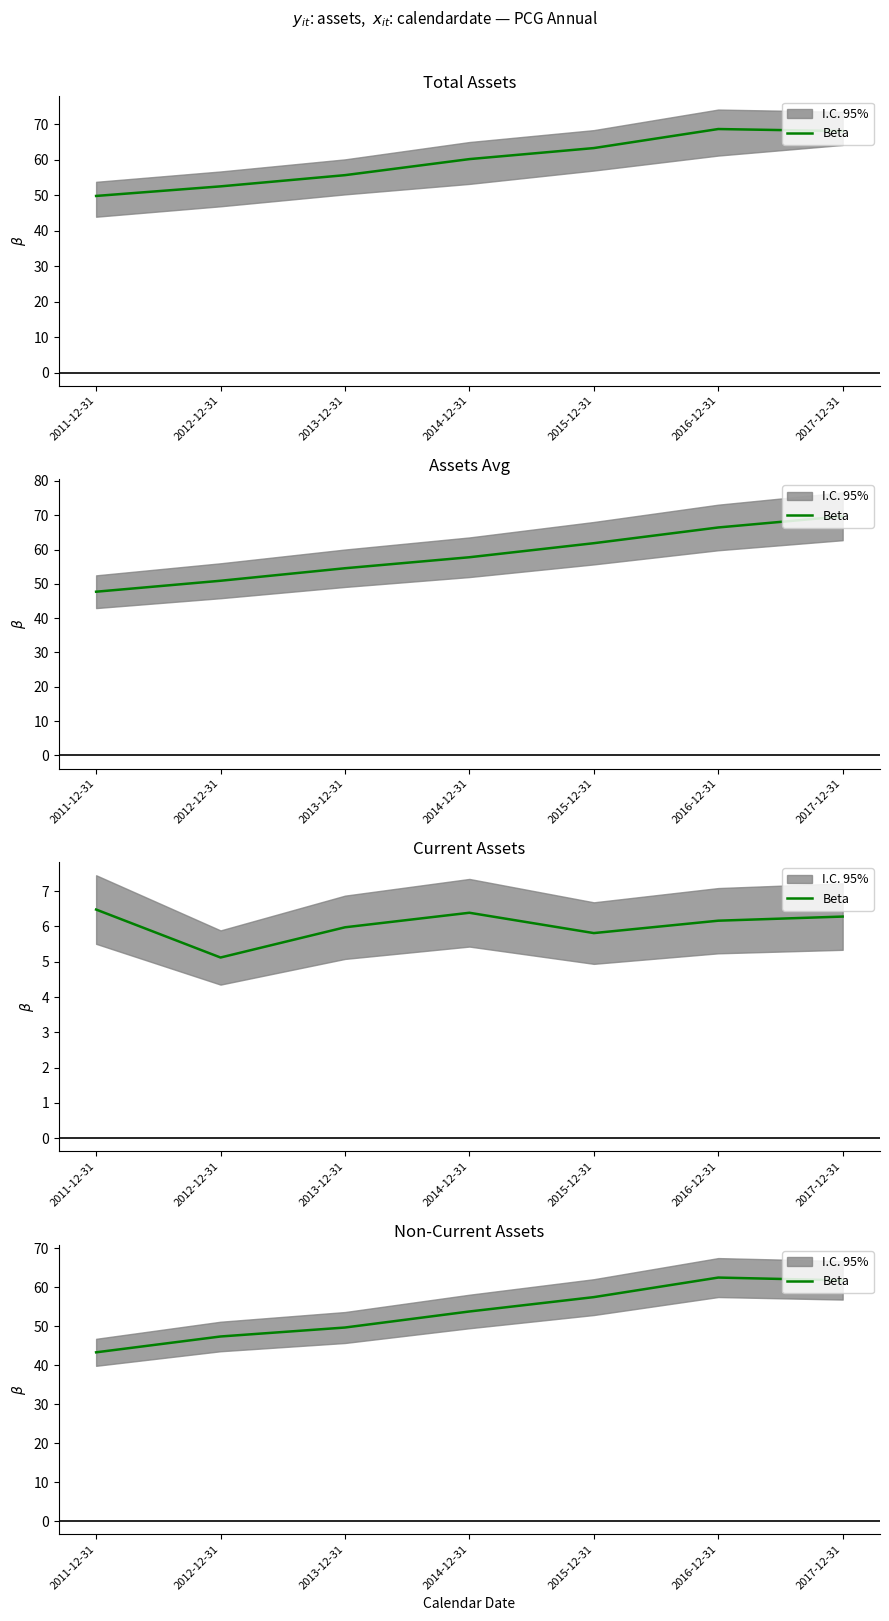

How many values exceed 53?

4